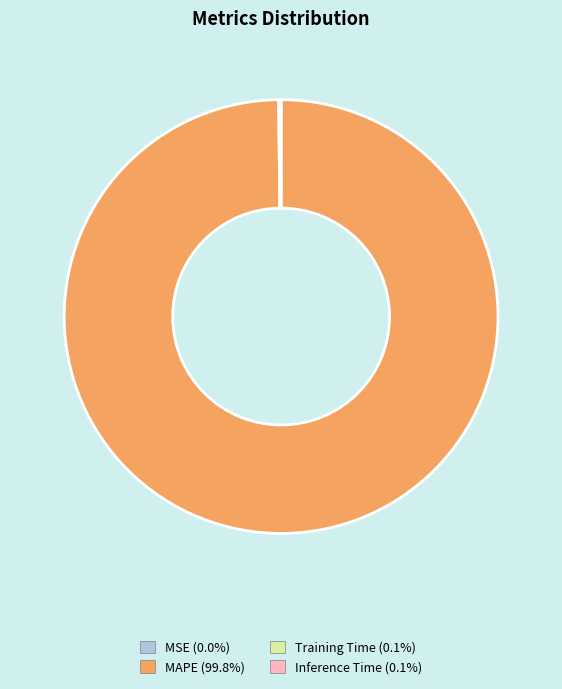

Does MAPE account for over 50% of the chart?

Yes